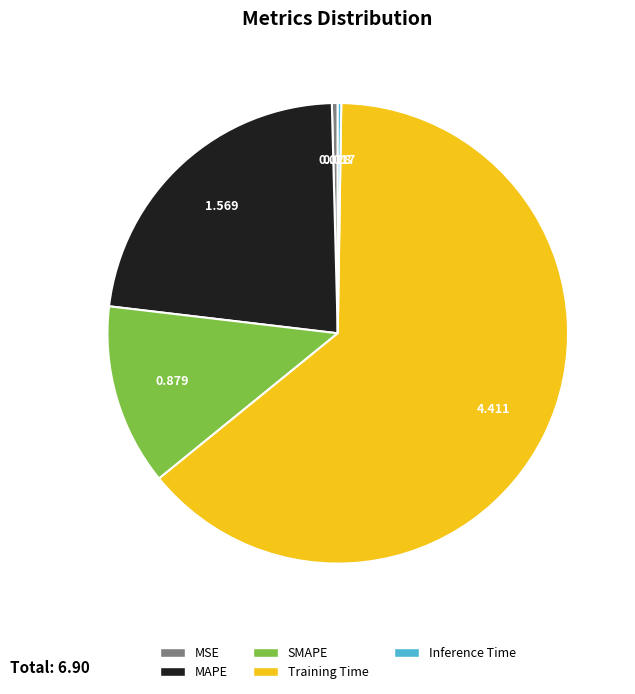

Which category has the biggest portion of the pie?

Training Time